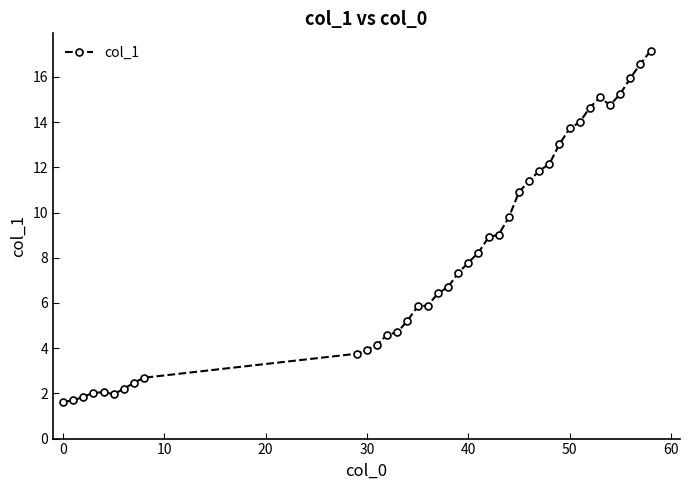

What is the difference between the maximum and second lowest values?

15.5